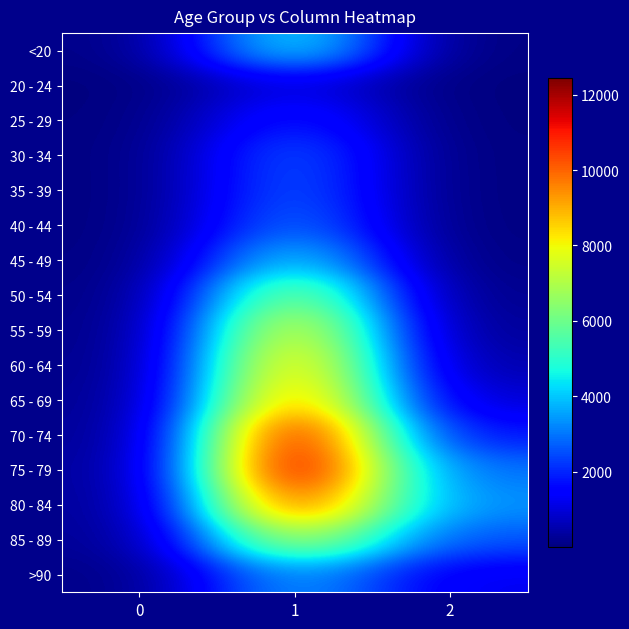

What is the total value across all series at 2?

13343